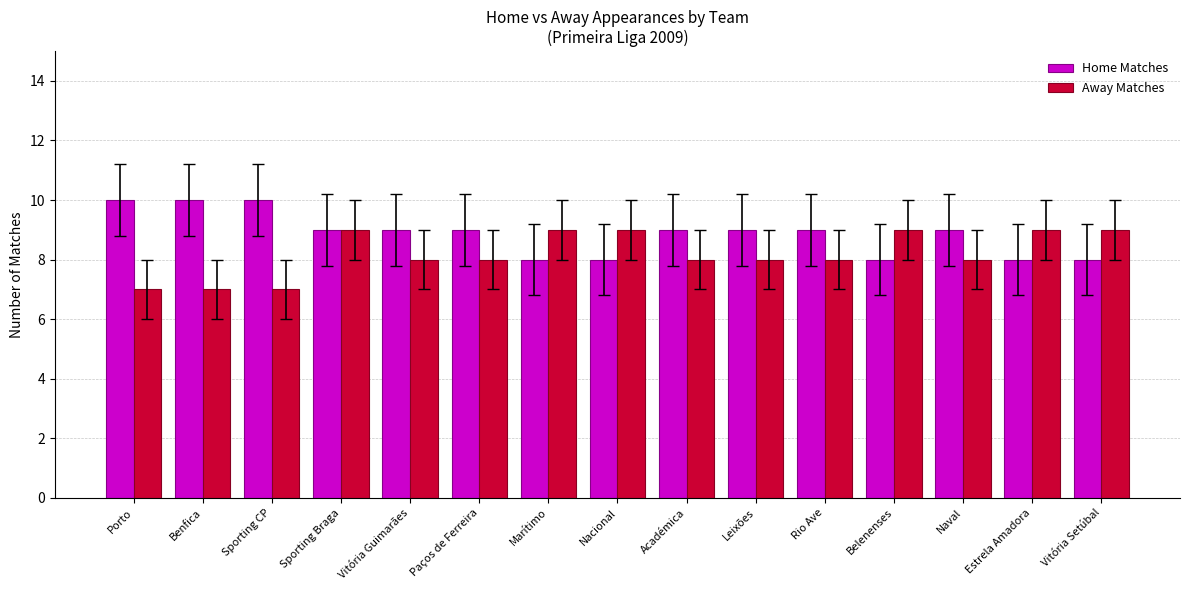

Which series has the largest total across all categories?

Home Matches